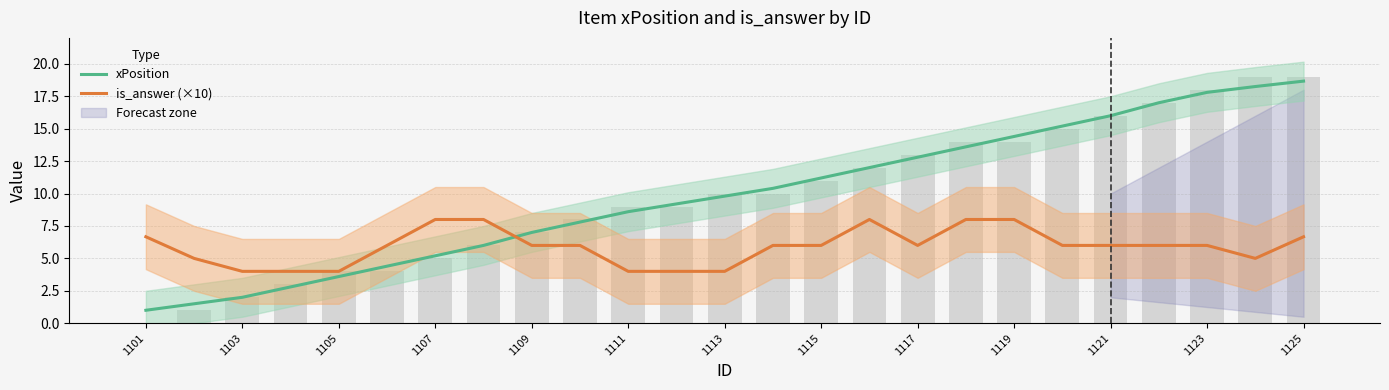

At which label does is_answer (×10) first exceed 6?

1101